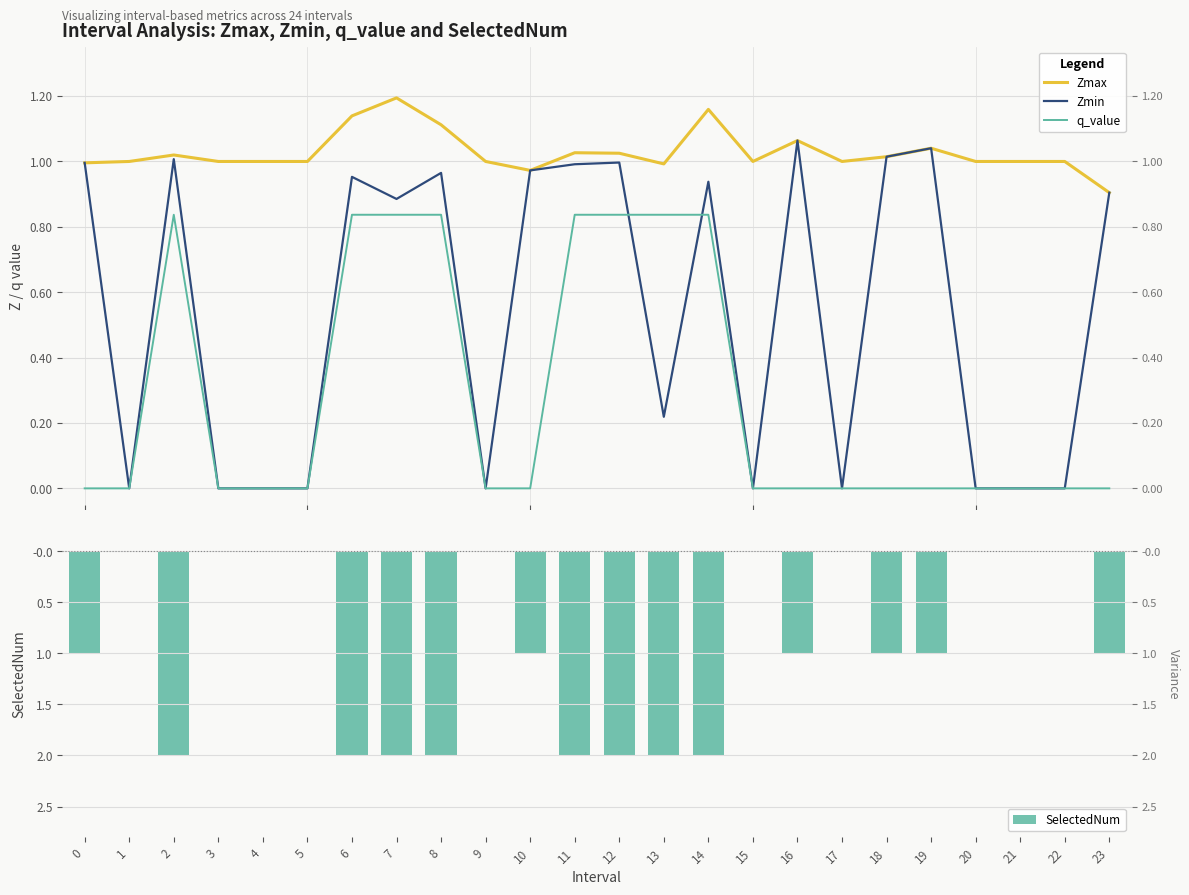

What is the total value across all series at 5?

1.0